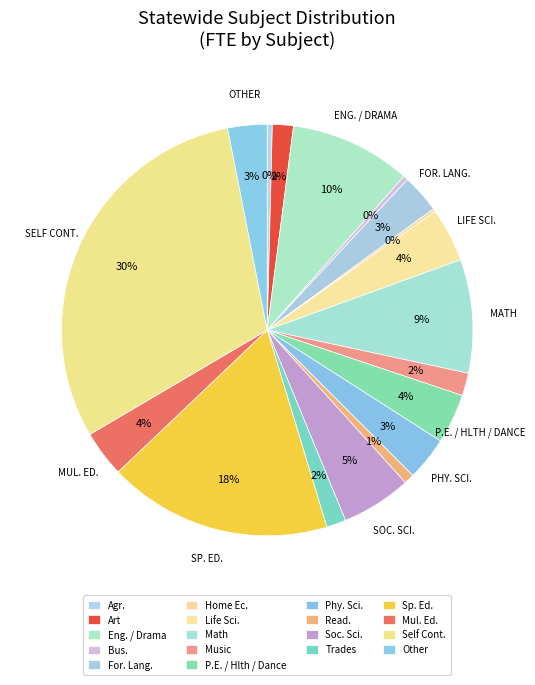

Which category has the biggest portion of the pie?

Self Cont.